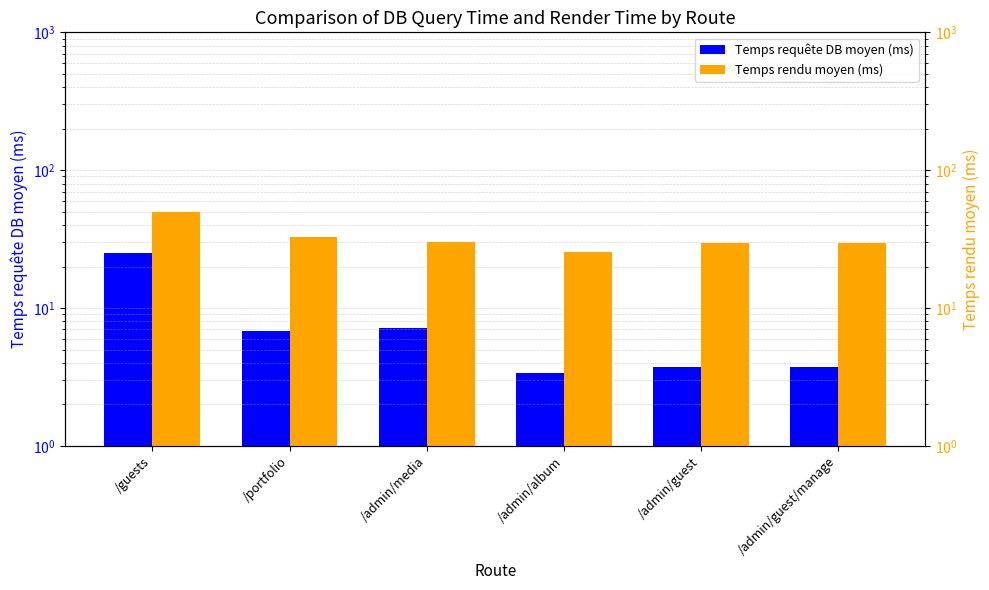

What is the total value across all series at /admin/album?

29.0